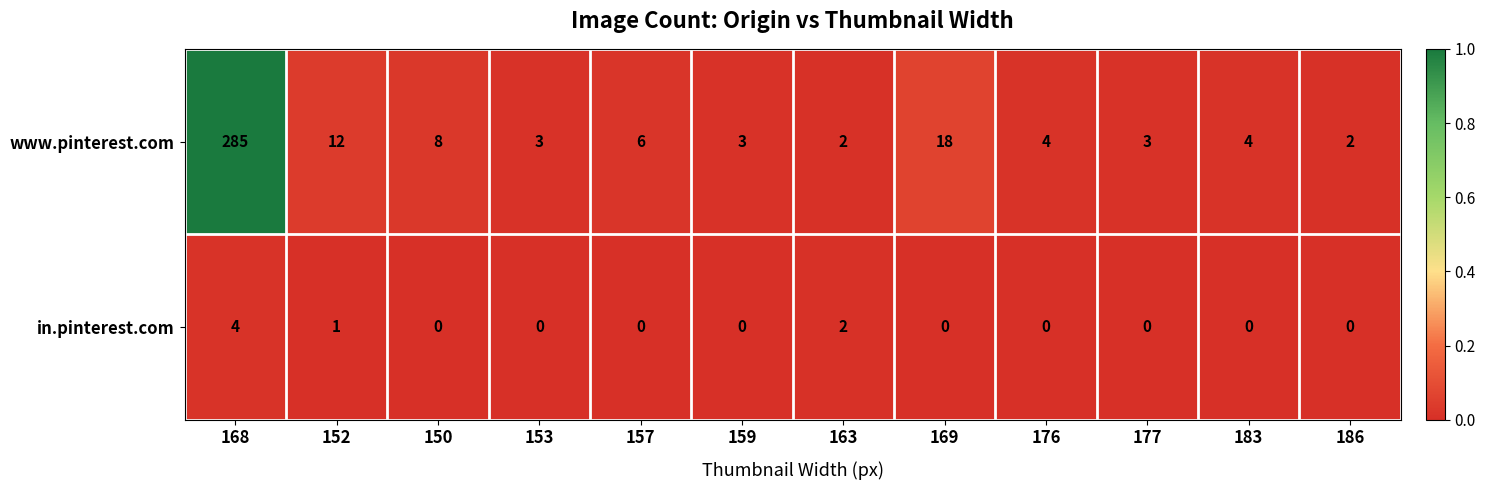

List the series in order of their overall mean, lowest first.

in.pinterest.com, www.pinterest.com